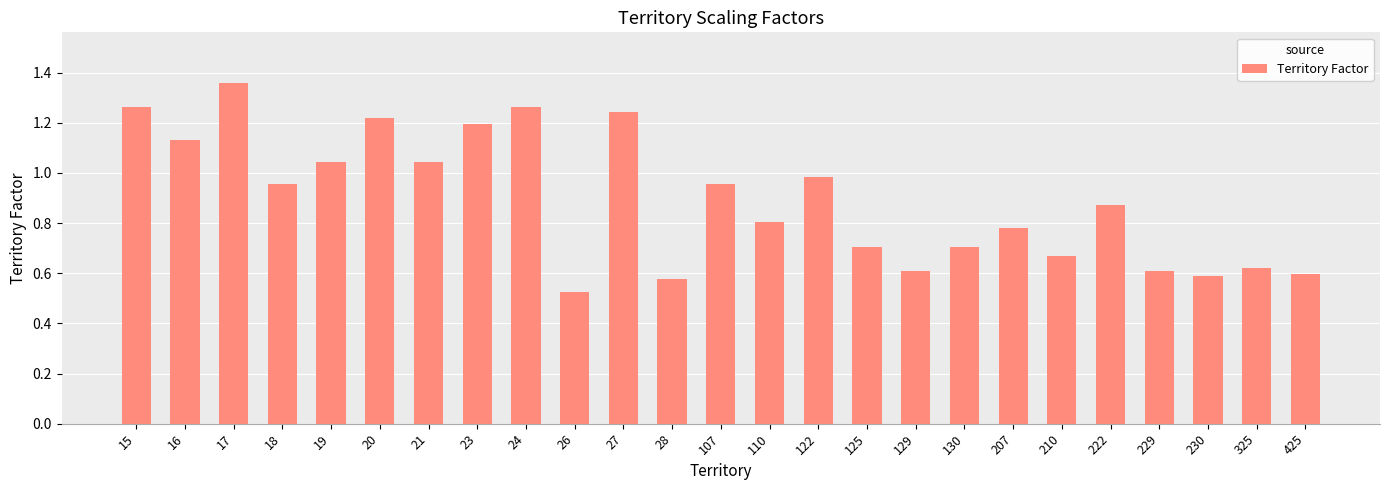

Which category has the lowest value across all series?

26